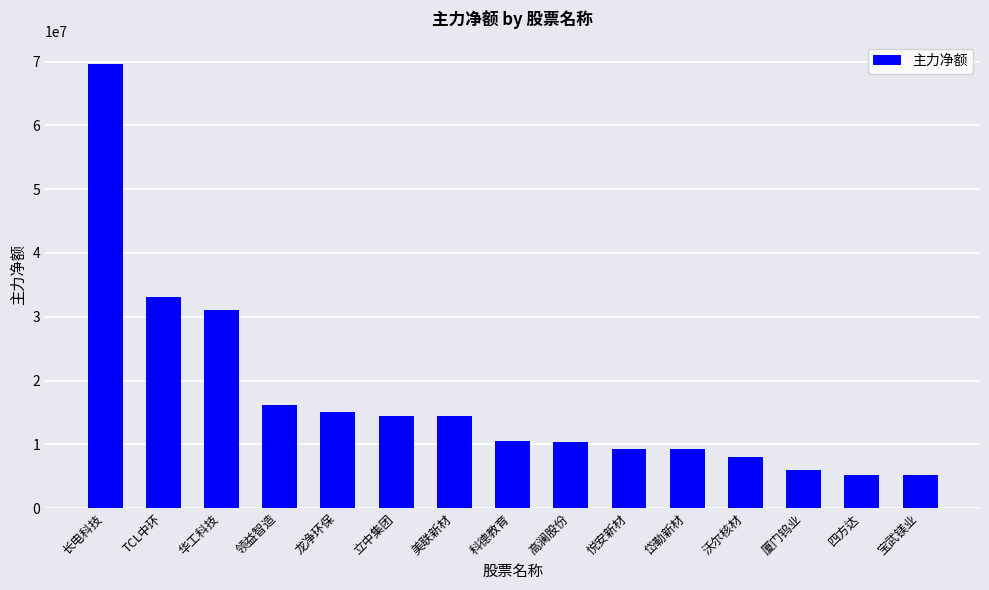

What is the sum of the values at 厦门钨业 and 四方达?

11239762